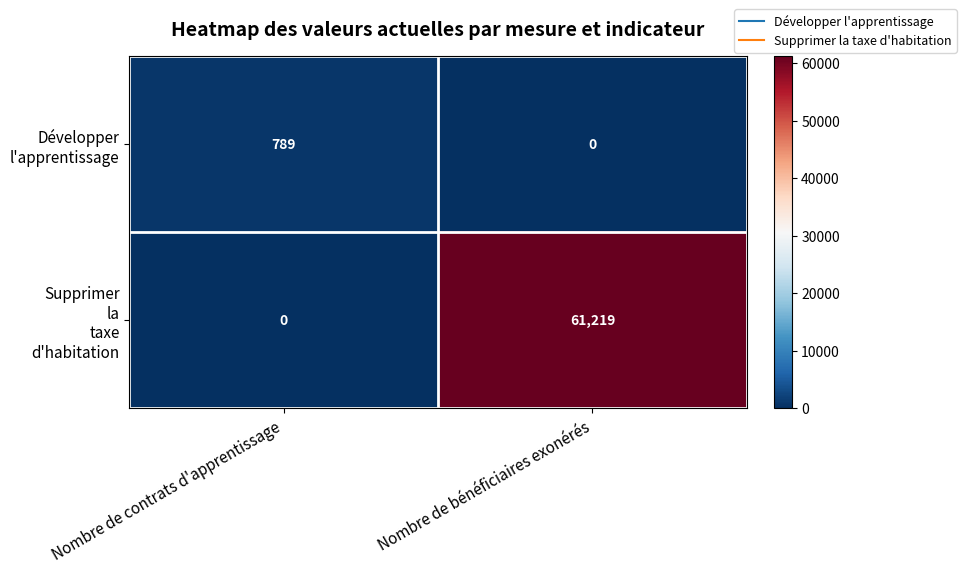

At which category is the sum across all series the highest?

Nombre de bénéficiaires exonérés